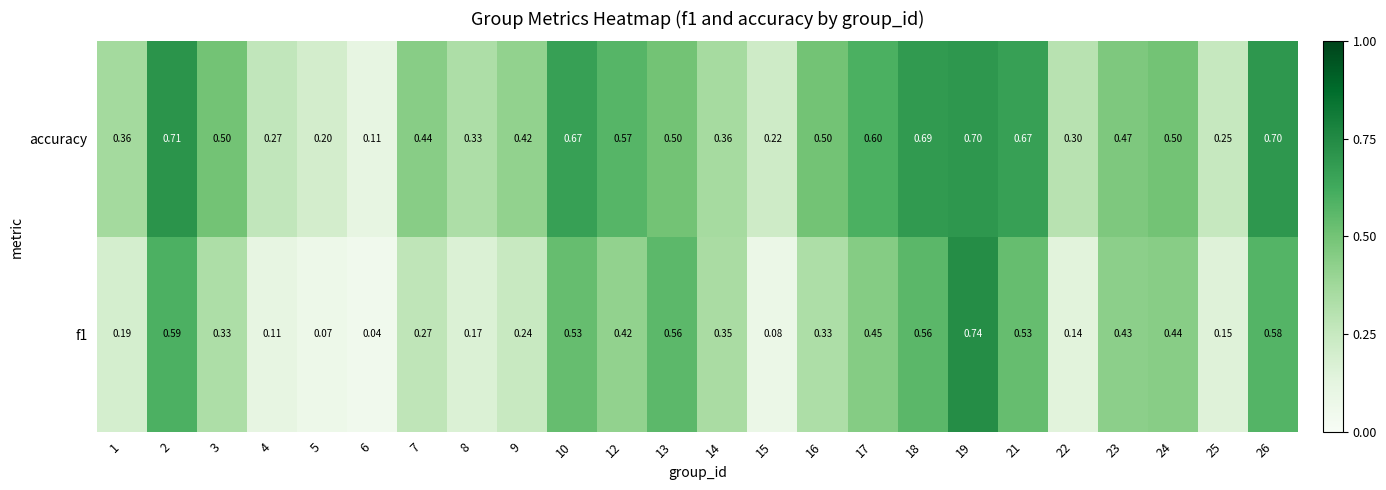

Which series changed the most between 12 and 15?

accuracy